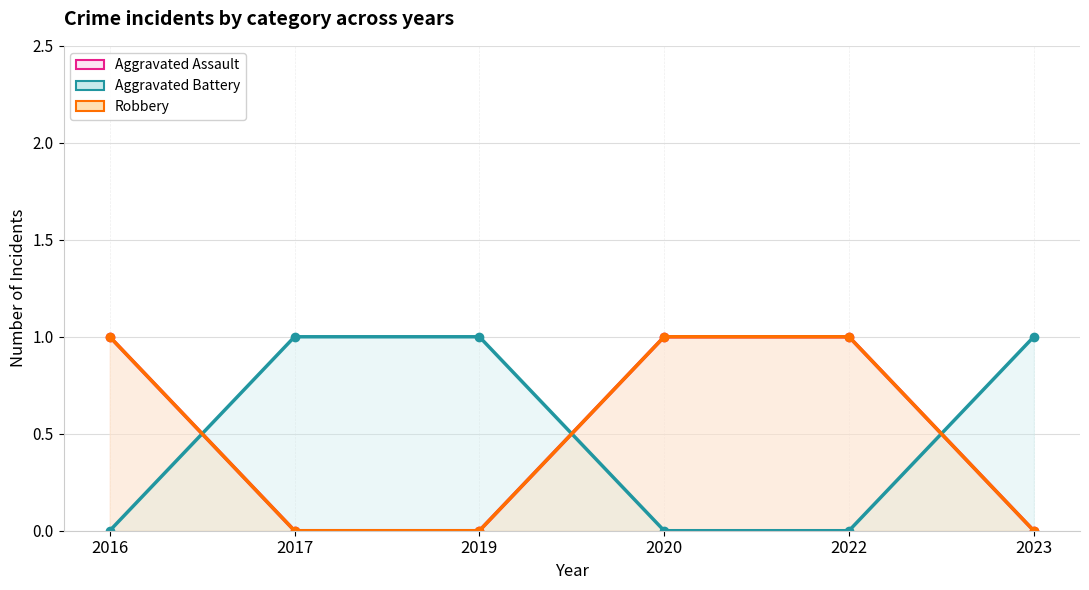

Count the Aggravated Battery values in the range 0 to 1.

6